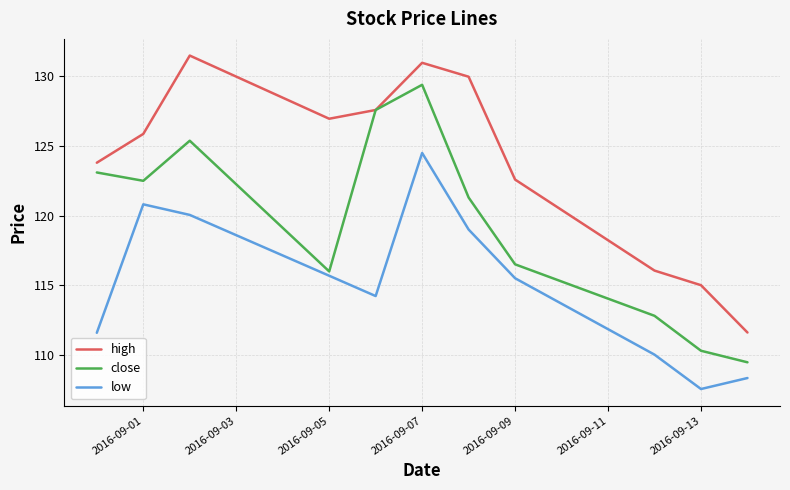

What is the highest value of the high series?

131.5